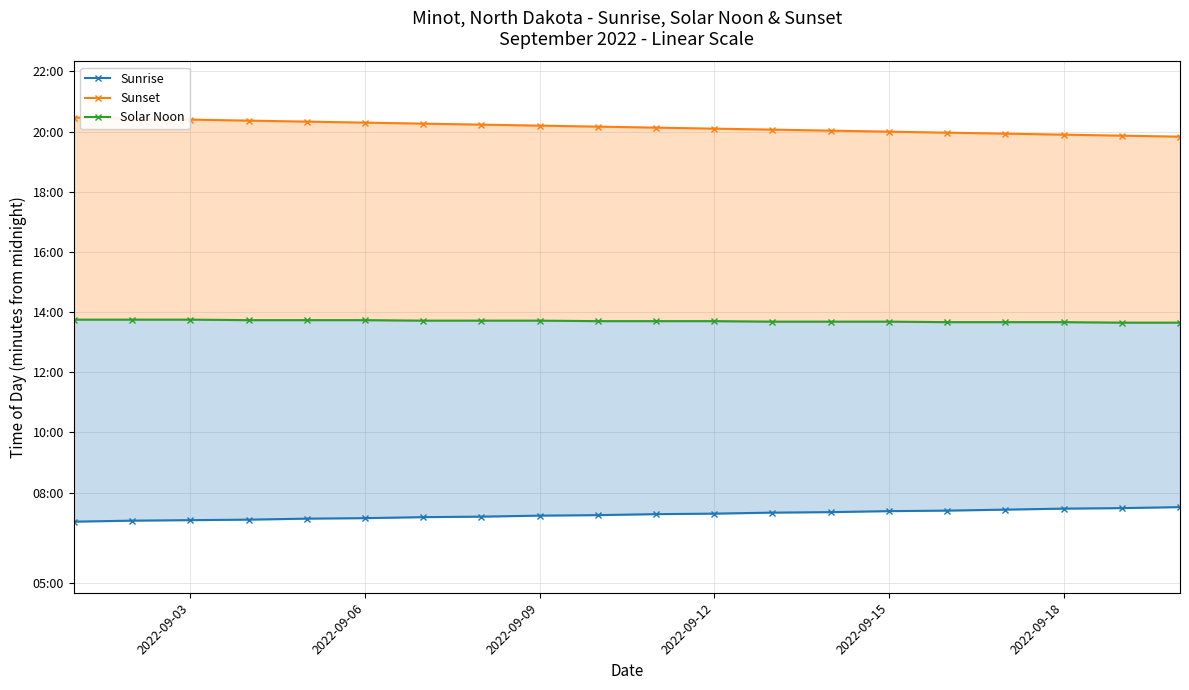

What is the lowest value of the Solar Noon series?

819